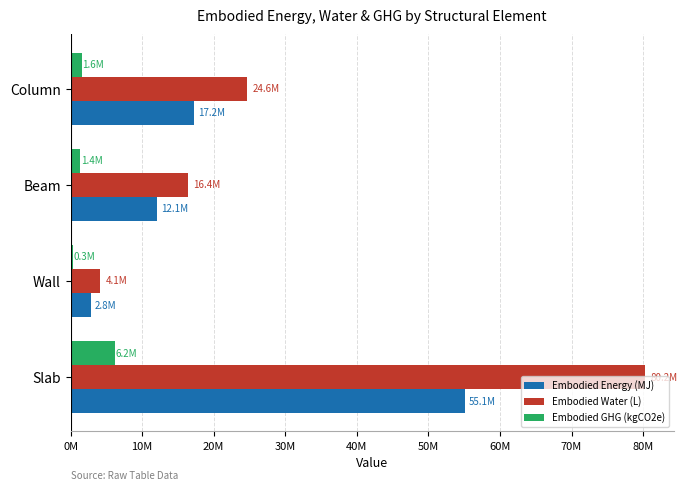

What is the highest value of the Embodied GHG (kgCO2e) series?

6186049.4